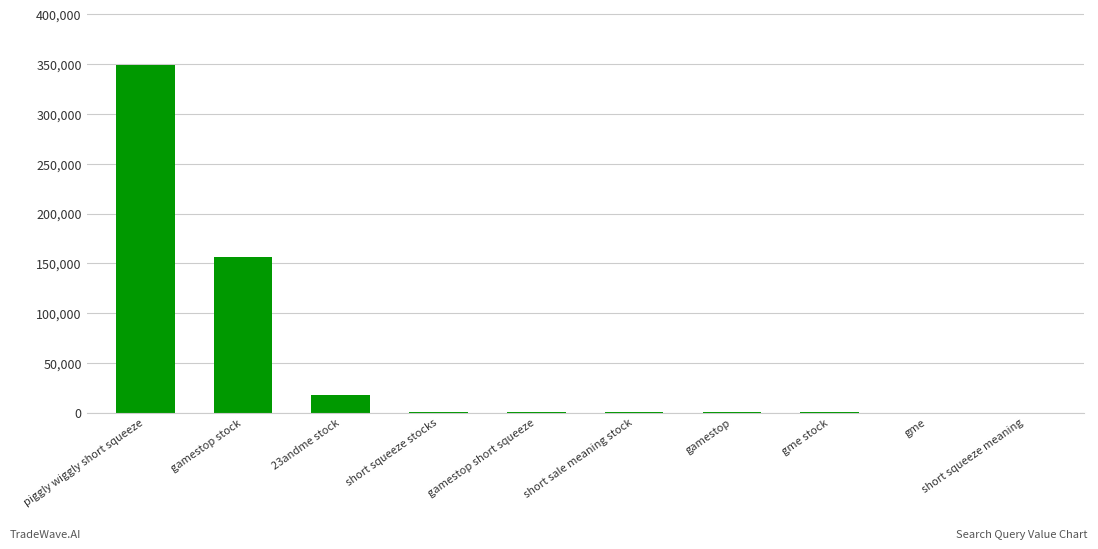

Where is the data nearest to the value 174427?

gamestop stock